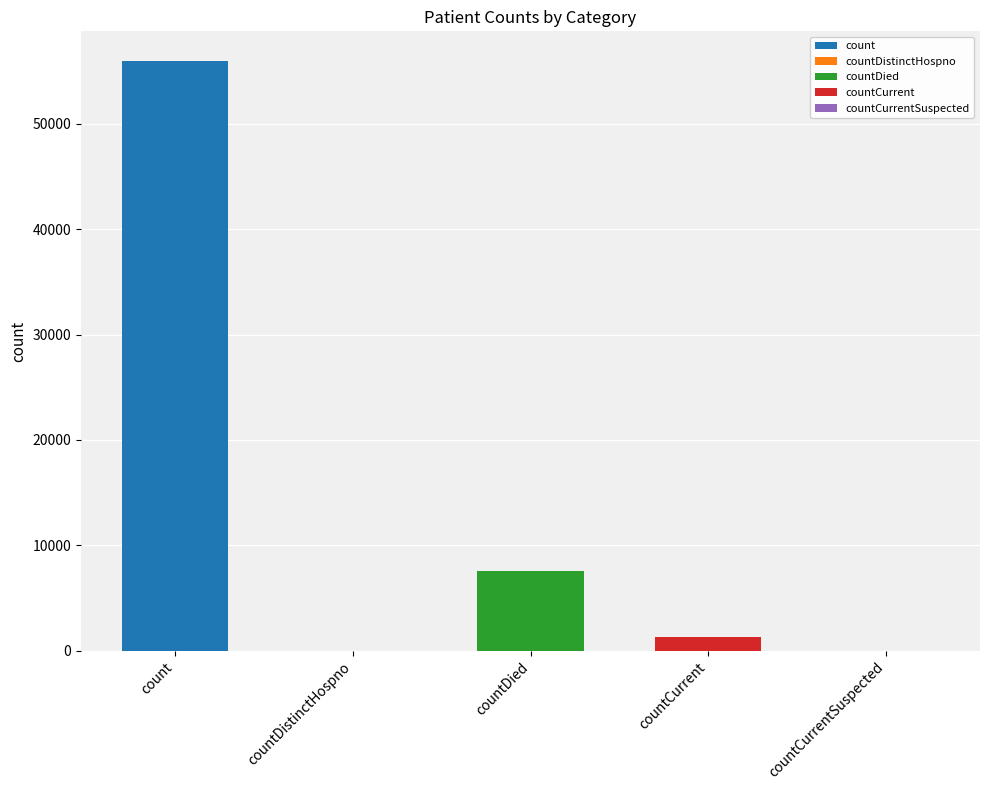

Reading left to right, list all the values displayed in this chart.

55987	0	7575	1243	0